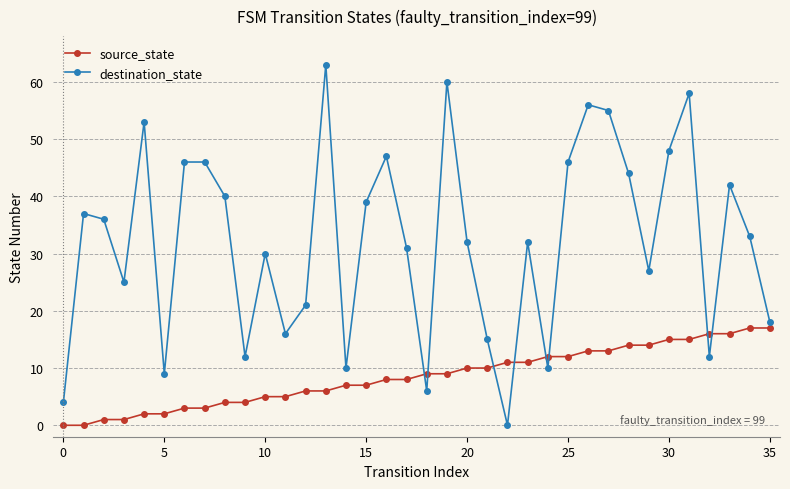

How many positive values does the destination_state series have?

35